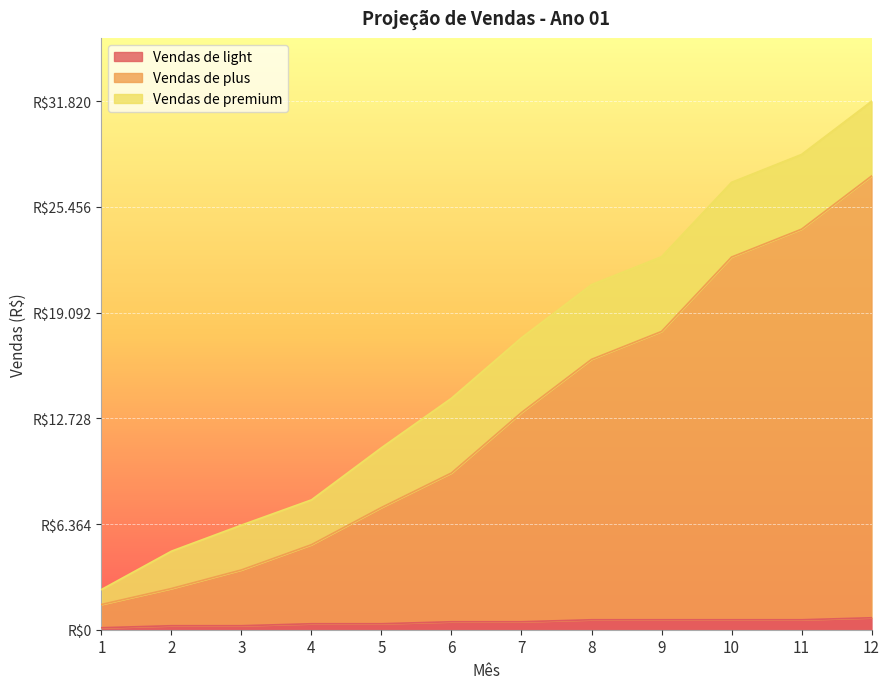

What is the value of the Vendas de plus point at the 11th from the left?

24120